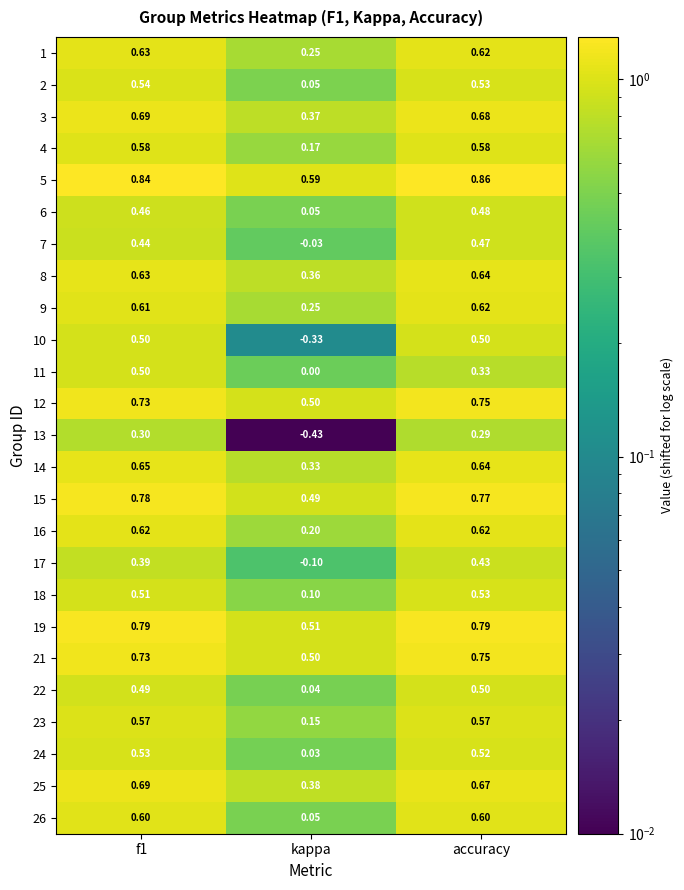

Where is 3 nearest to the value 0?

kappa